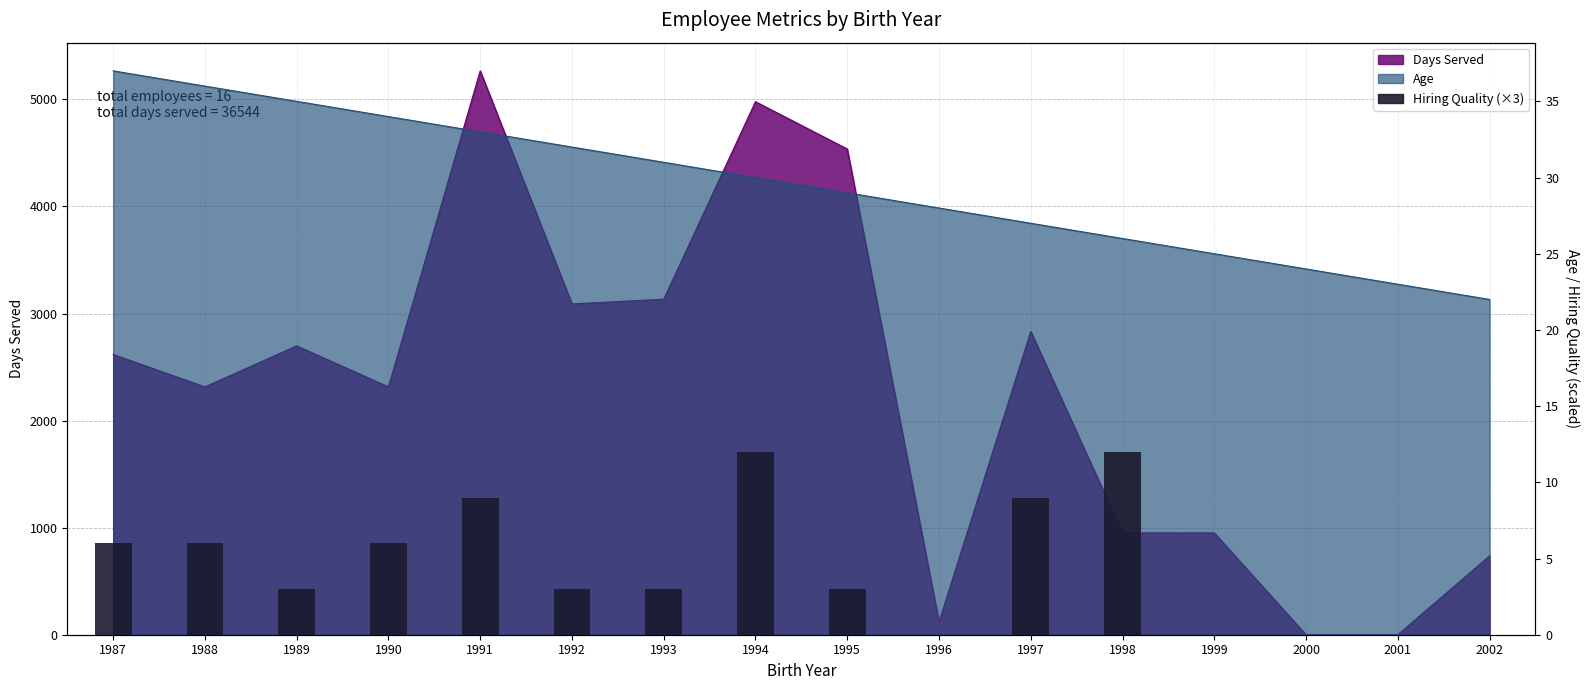

How many data points are above 3?

7